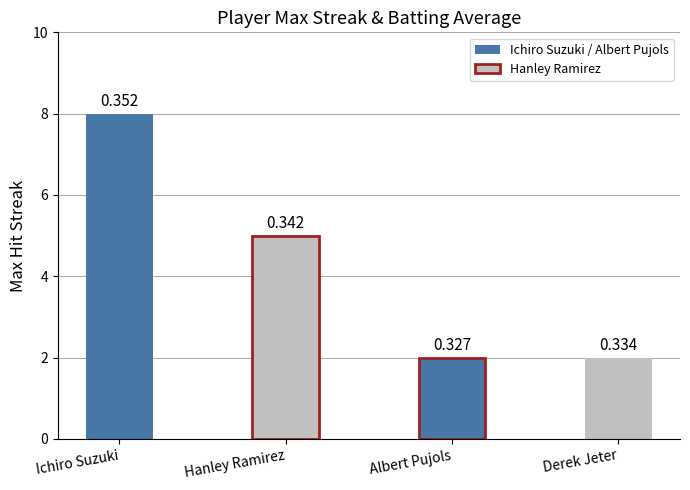

At which label is the value closest to 5?

Hanley Ramirez